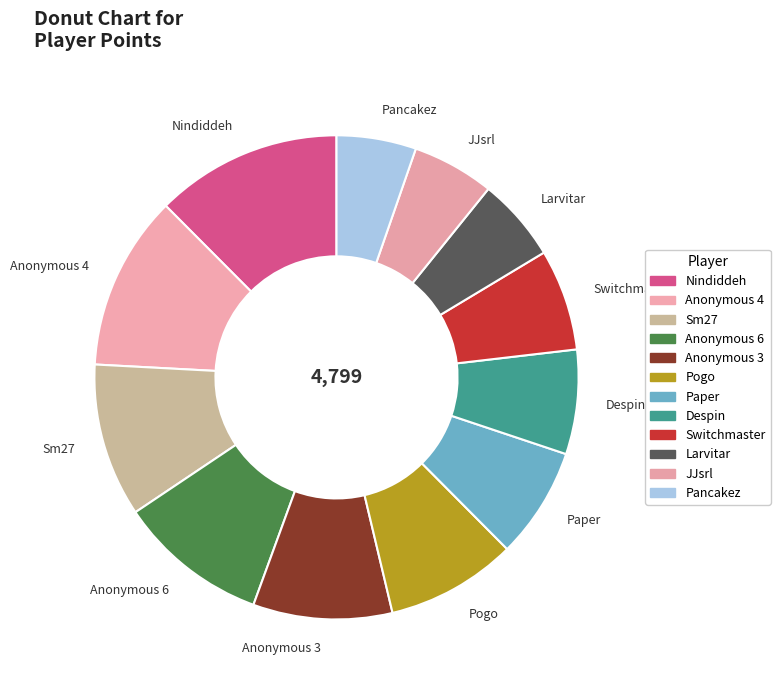

Between Despin and Anonymous 4, which is larger?

Anonymous 4